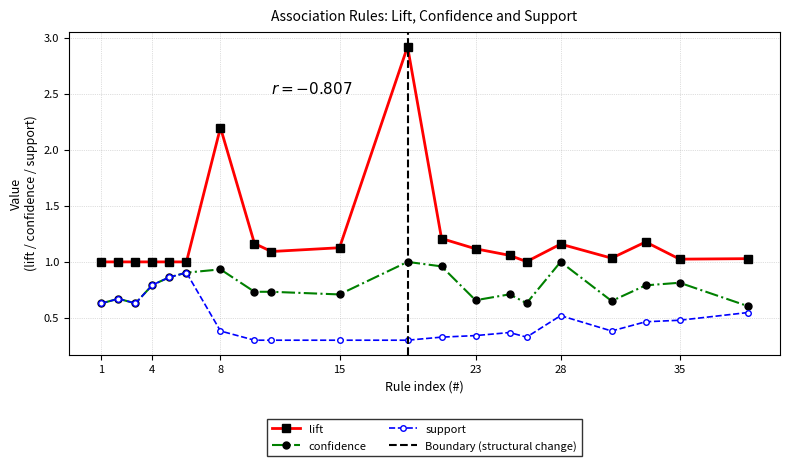

How many lines are shown in the chart?

3